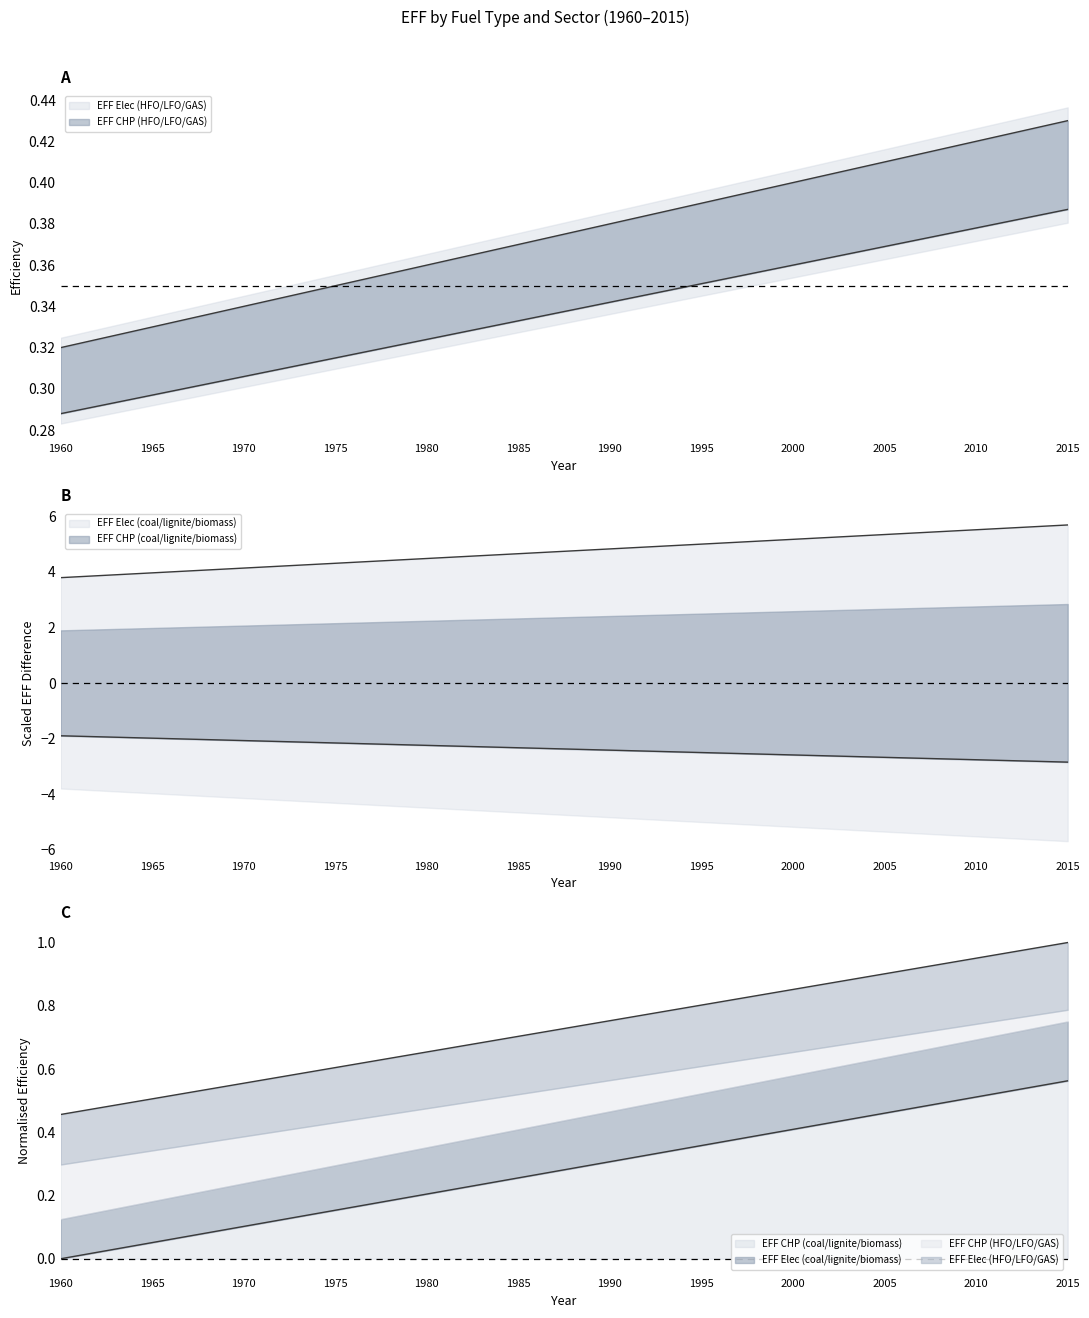

True or false: EFF Elec (HFO/LFO/GAS) and EFF CHP (coal/lignite/biomass) cross at least once.

False